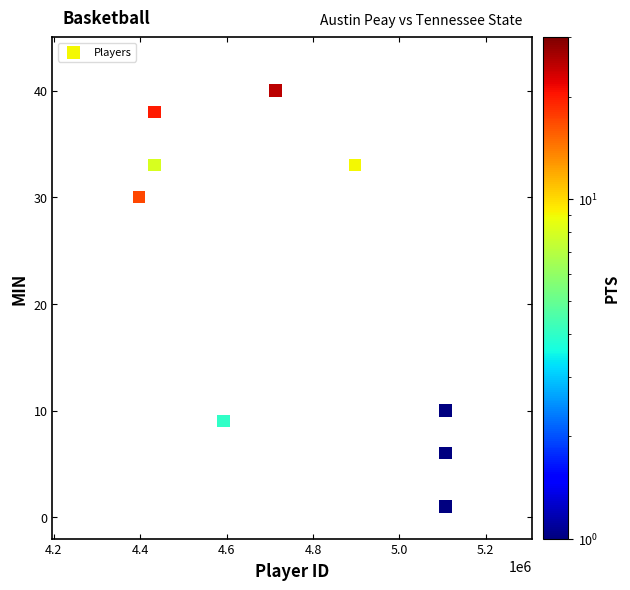

What is the average X value?

4754019